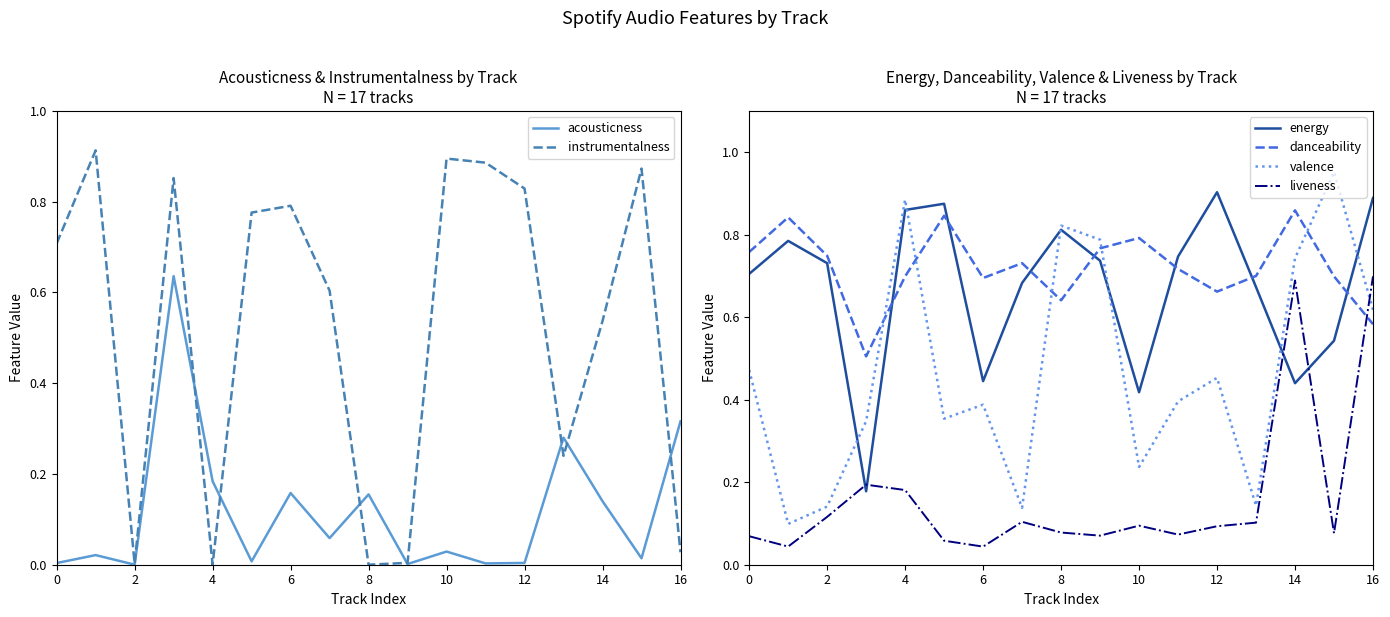

How many interior local valleys does the acousticness series have?

6